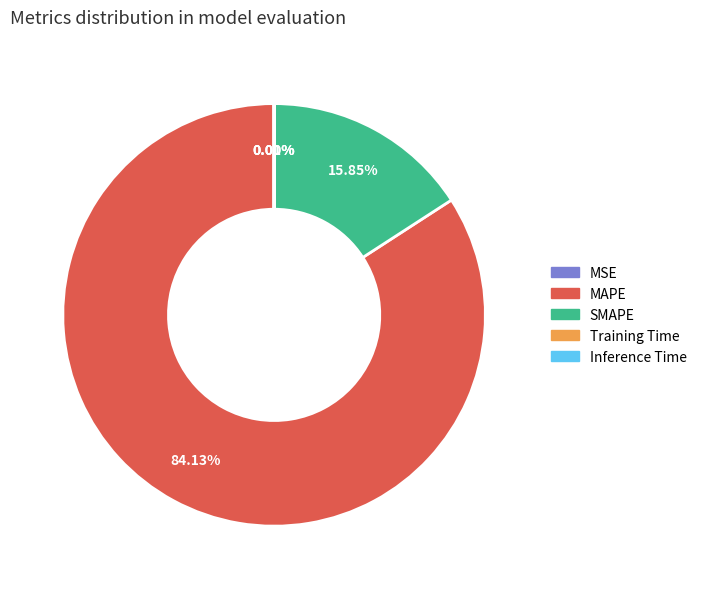

What percentage is the MAPE slice, to the nearest percent?

84%